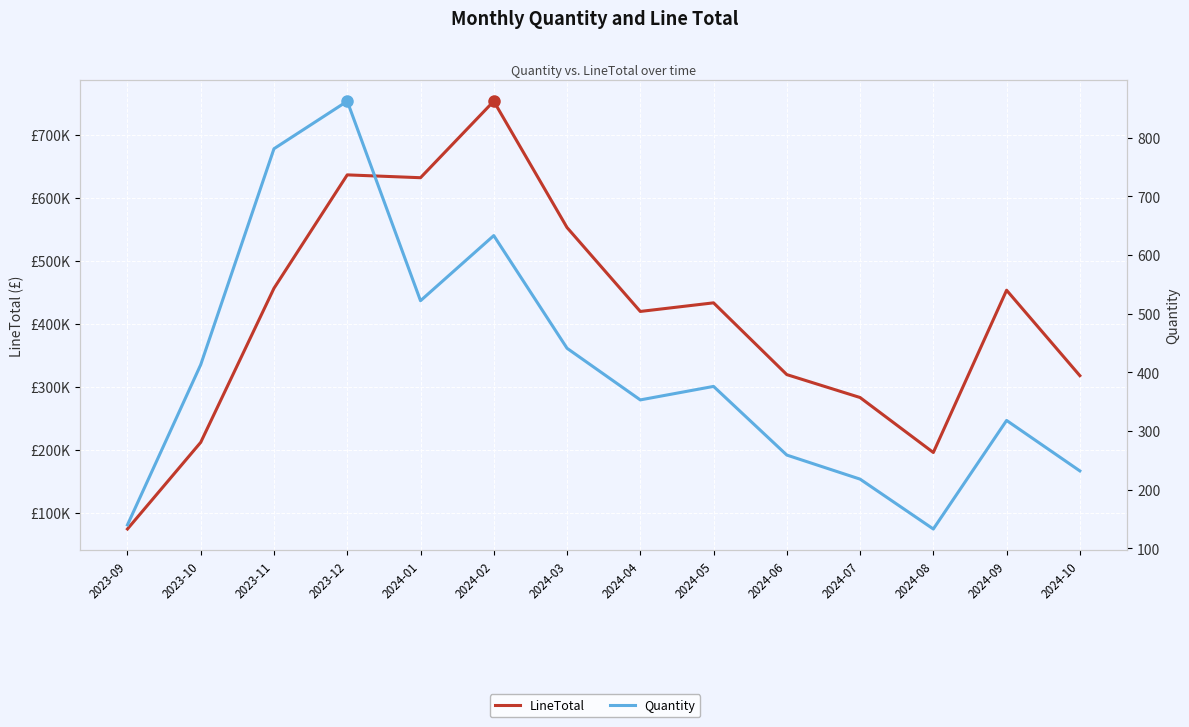

Which category has the highest value in the Quantity series?

2023-12